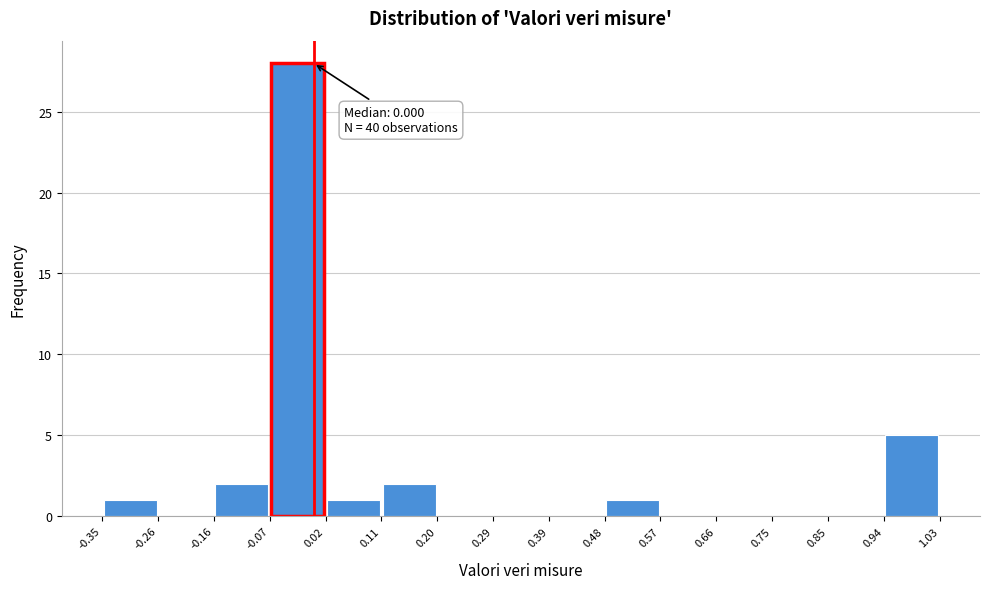

Which range on the x-axis has the tallest bar?

-0.07 to 0.02